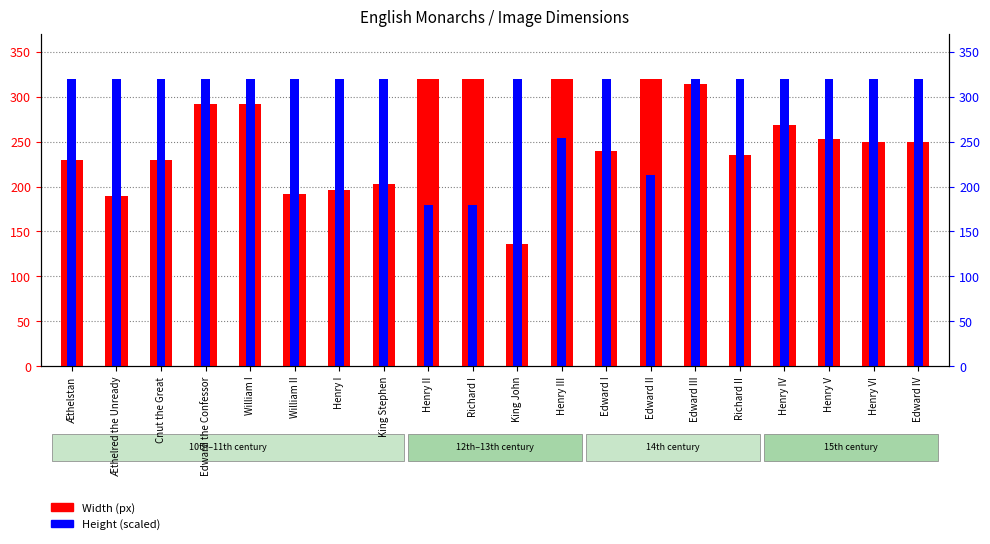

Which label corresponds to the smallest value in the chart?

King John